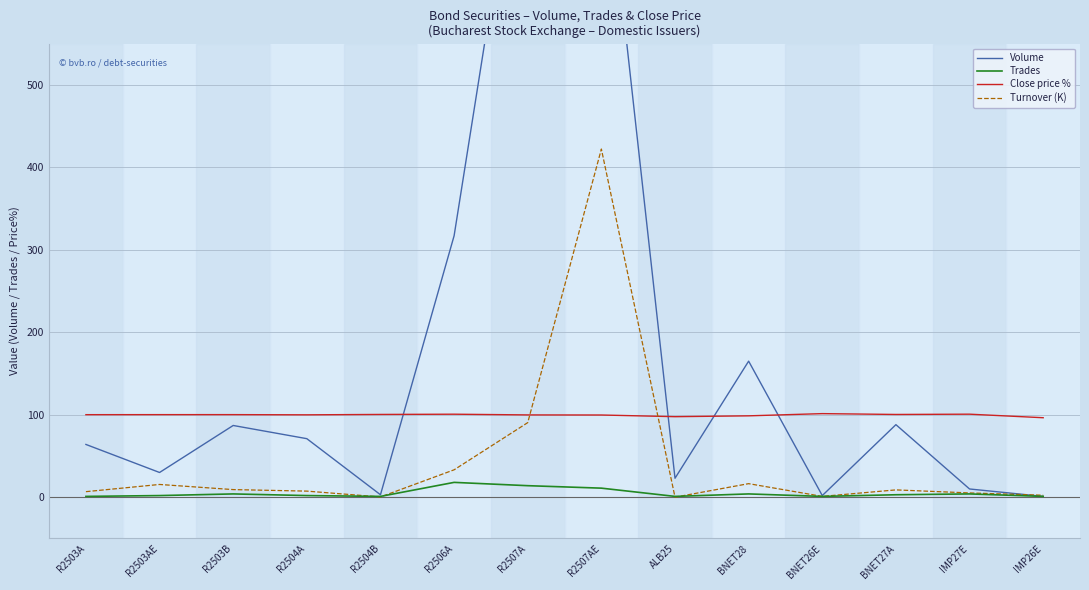

Which series ends up on top after the final intersection of Turnover (K) and Close price %?

Close price %